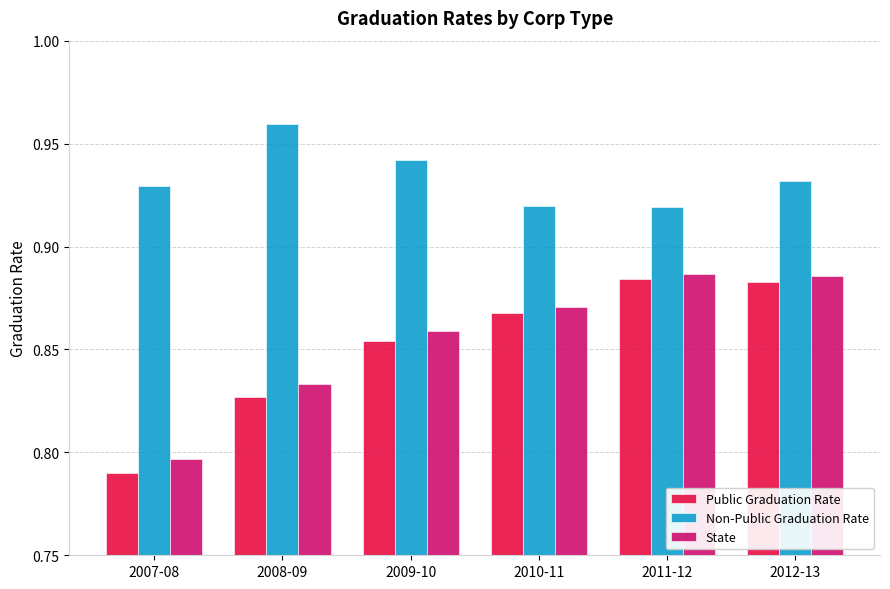

Are the bars grouped side by side (vs. stacked)?

Yes